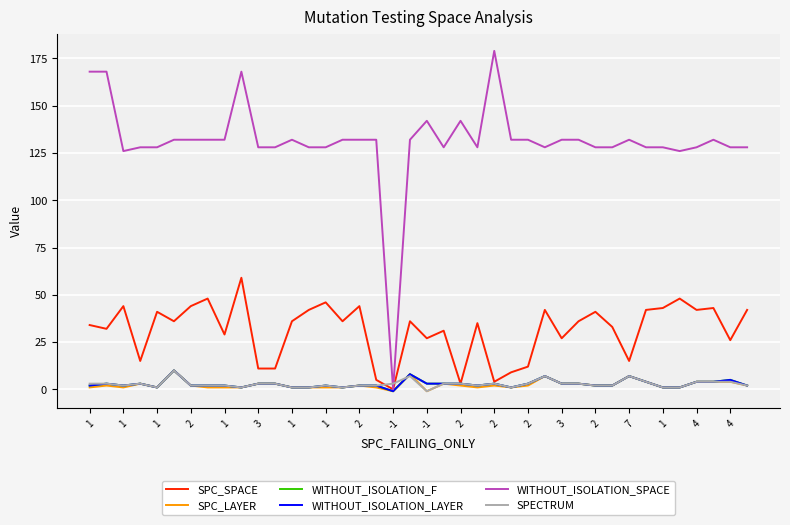

What is the average value of the WITHOUT_ISOLATION_F series?

3